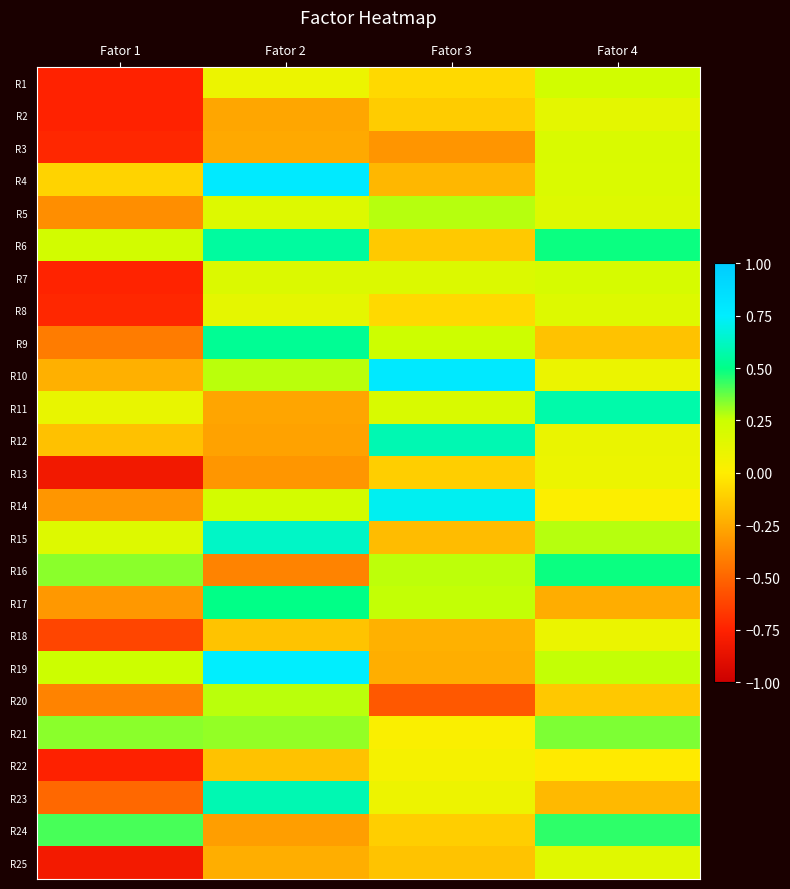

At how many categories does at least one series exceed 0?

4